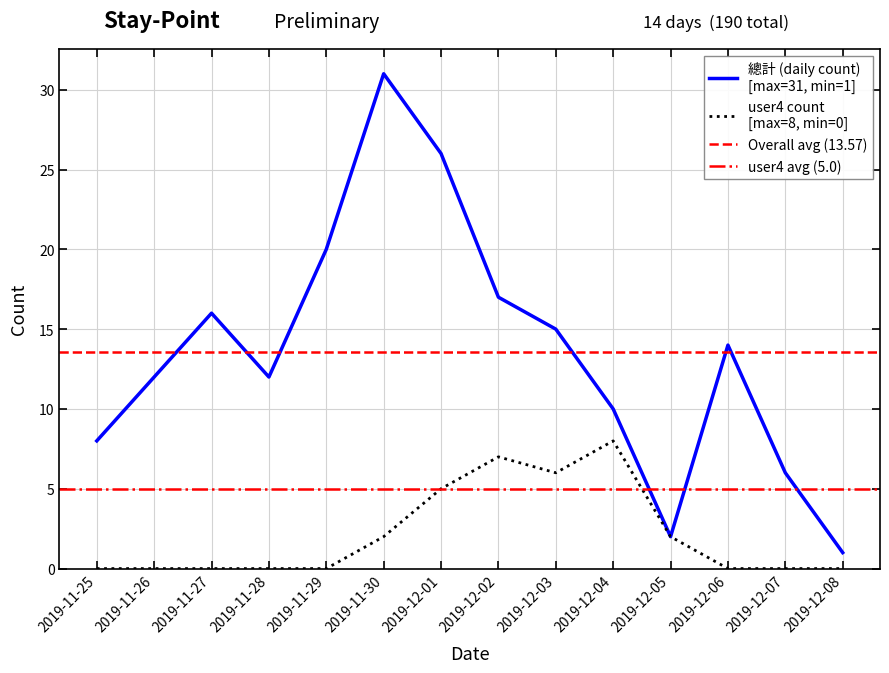

Is the value of 總計 (daily count) at 2019-12-04 greater than the value of user4 count at 2019-11-26?

Yes